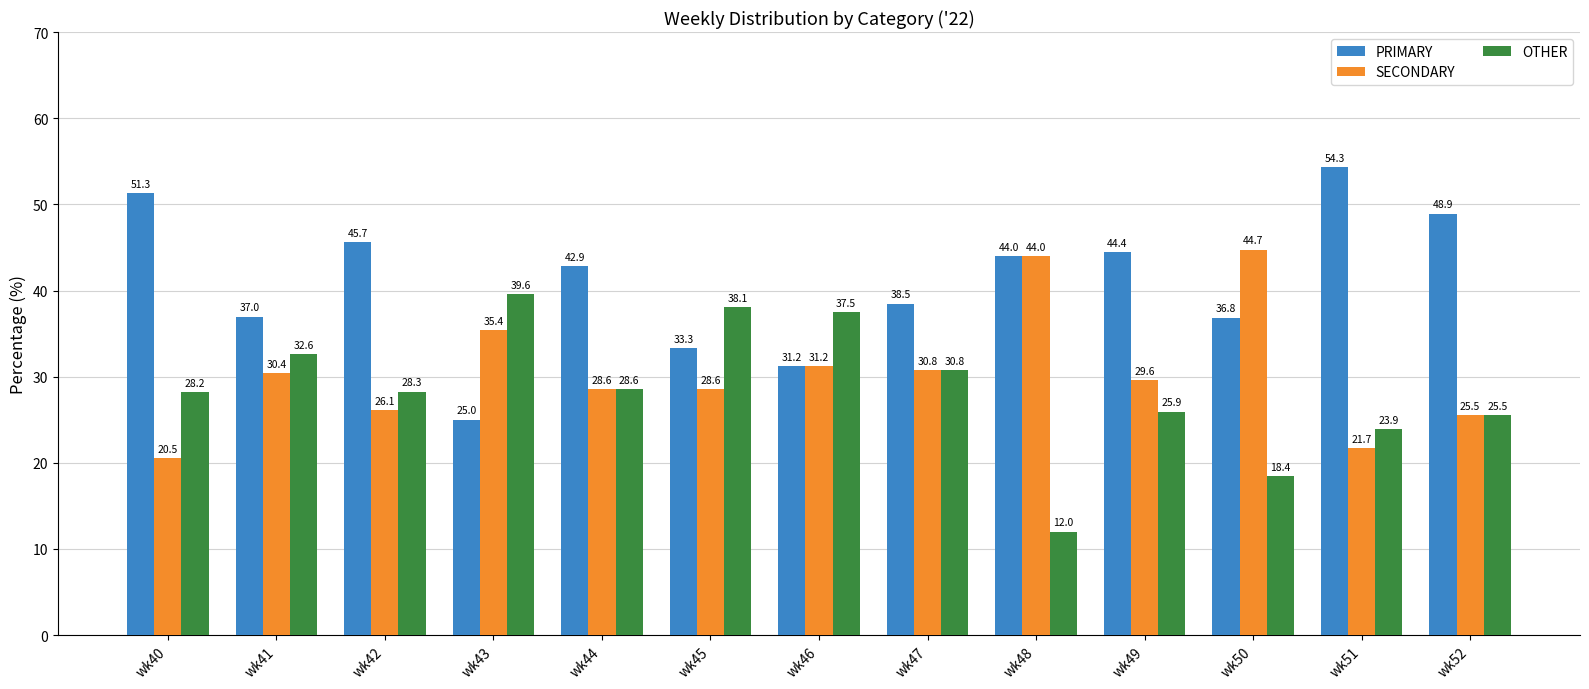

Rank the series by their average value, from lowest to highest.

OTHER, SECONDARY, PRIMARY